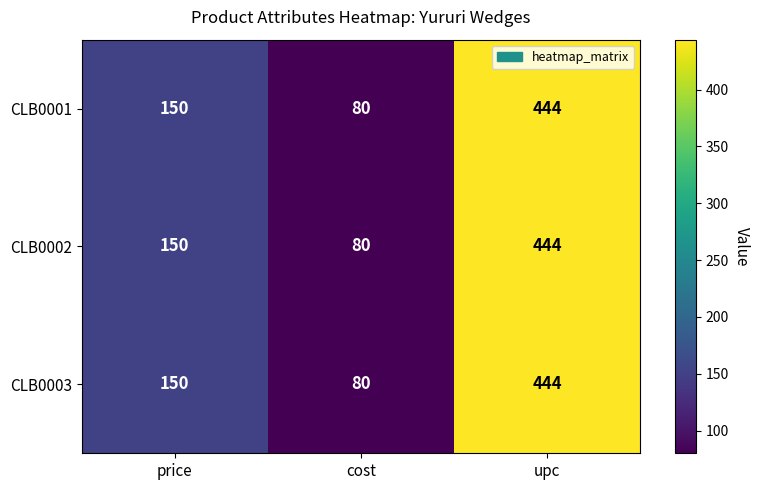

The value of CLB0003 at price is 150. True or false?

True